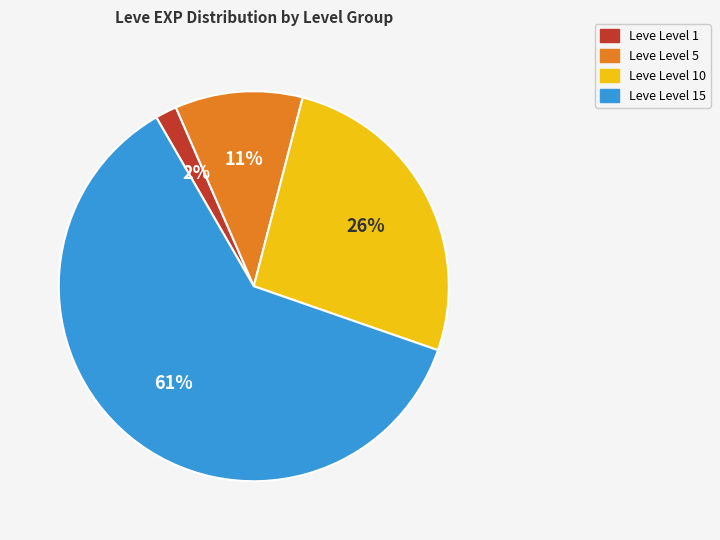

How many segments does this pie chart have?

4